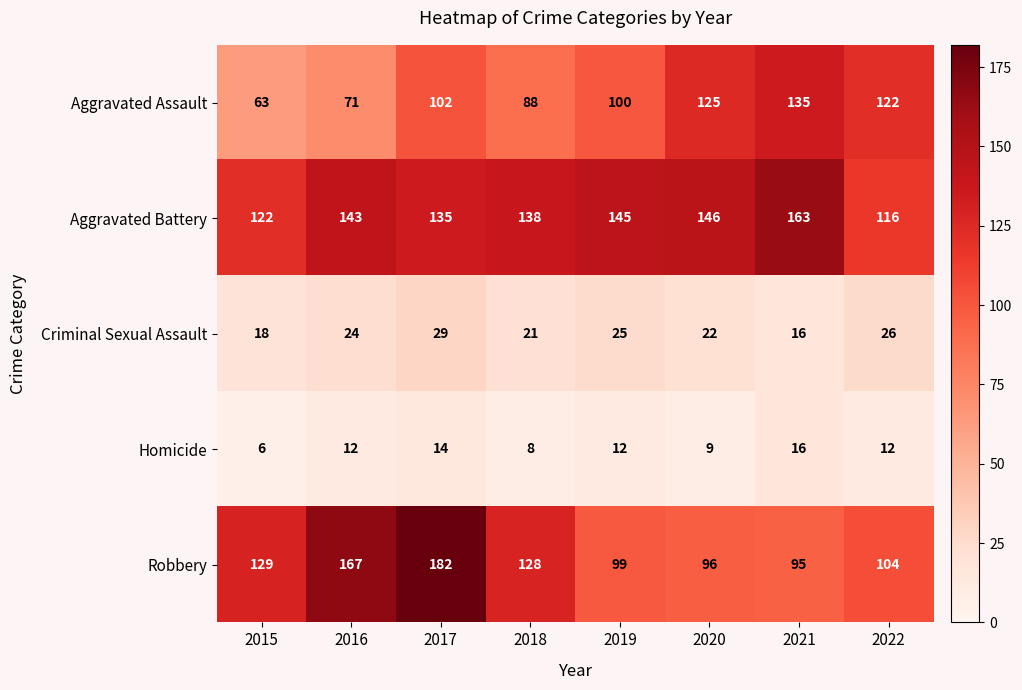

How many data points does each series have?

8